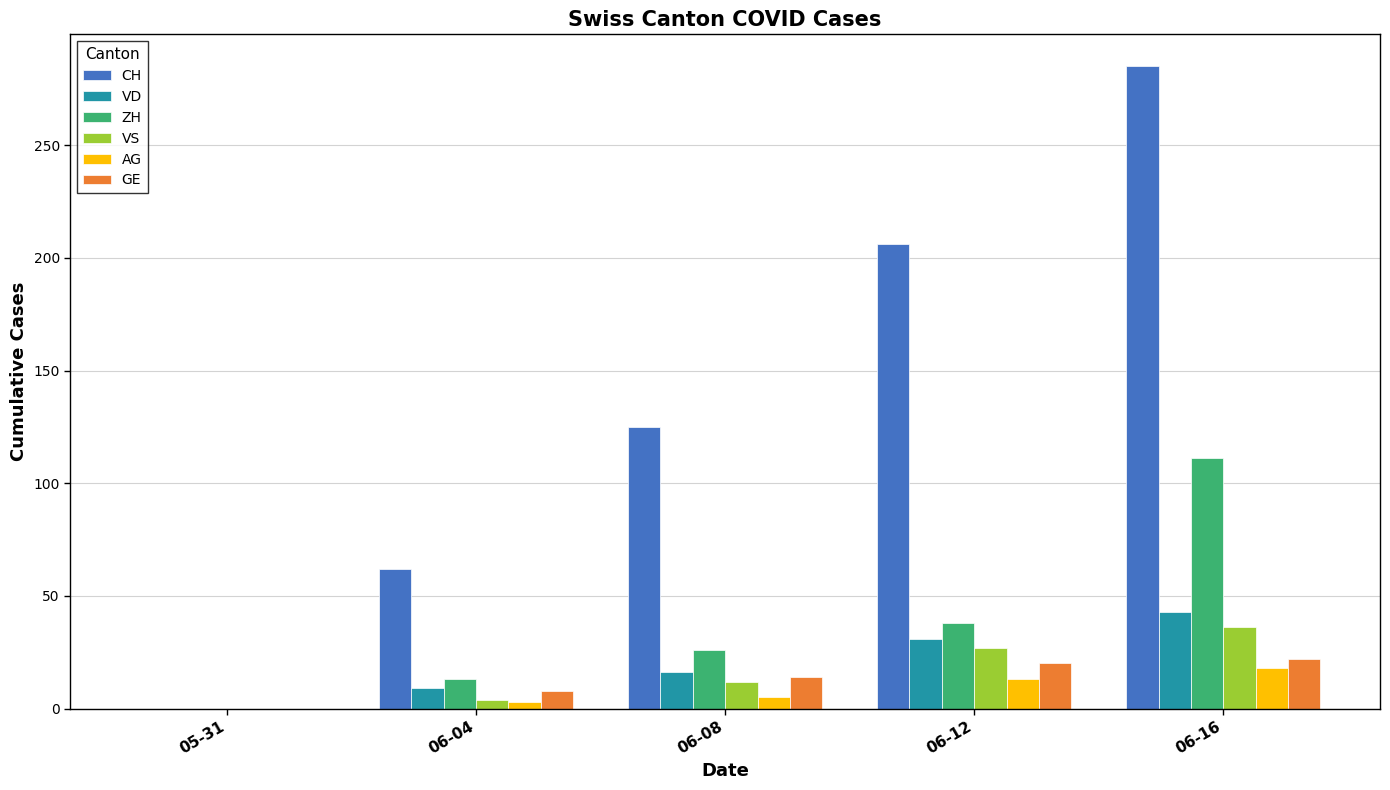

What are all the series names shown in the legend?

CH, VD, ZH, VS, AG, GE